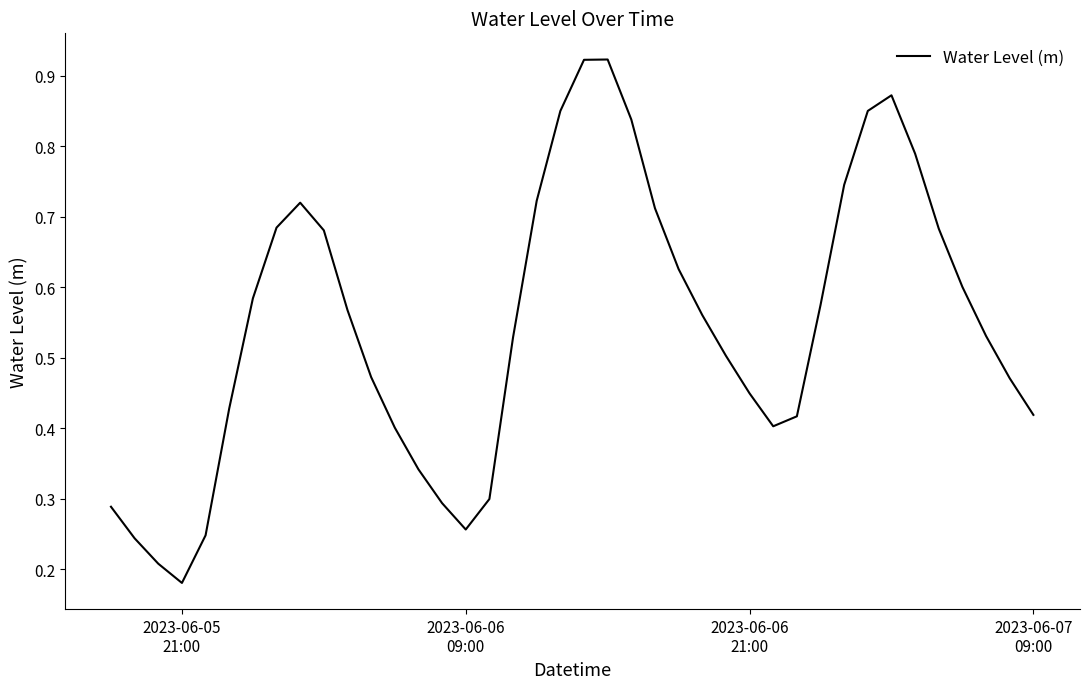

Does the chart display data point markers on the line(s)?

No